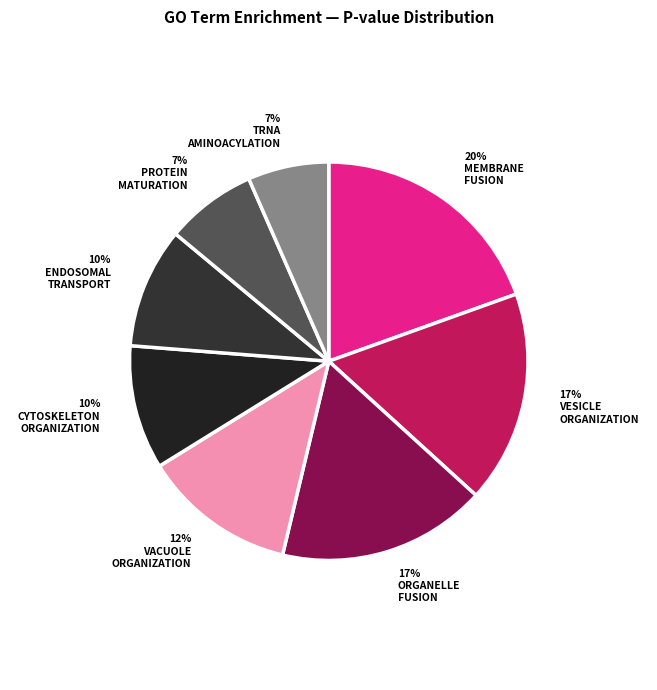

How many segments does this pie chart have?

8